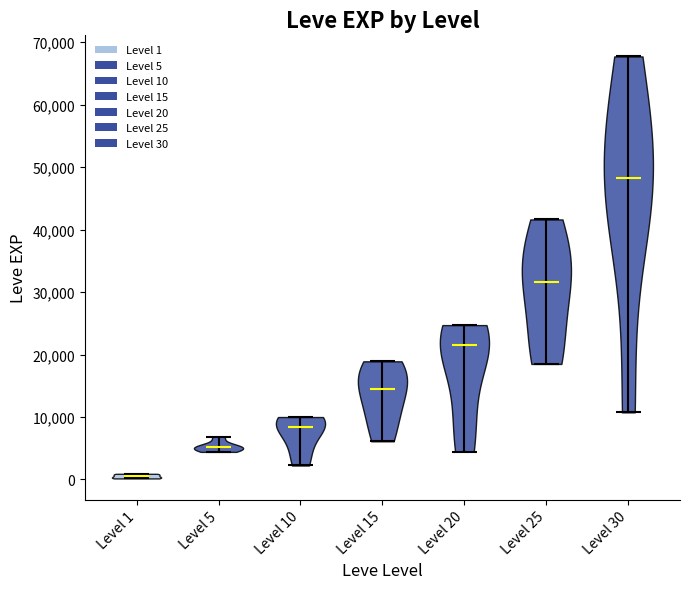

Which violin has the lowest median line?

Level 1